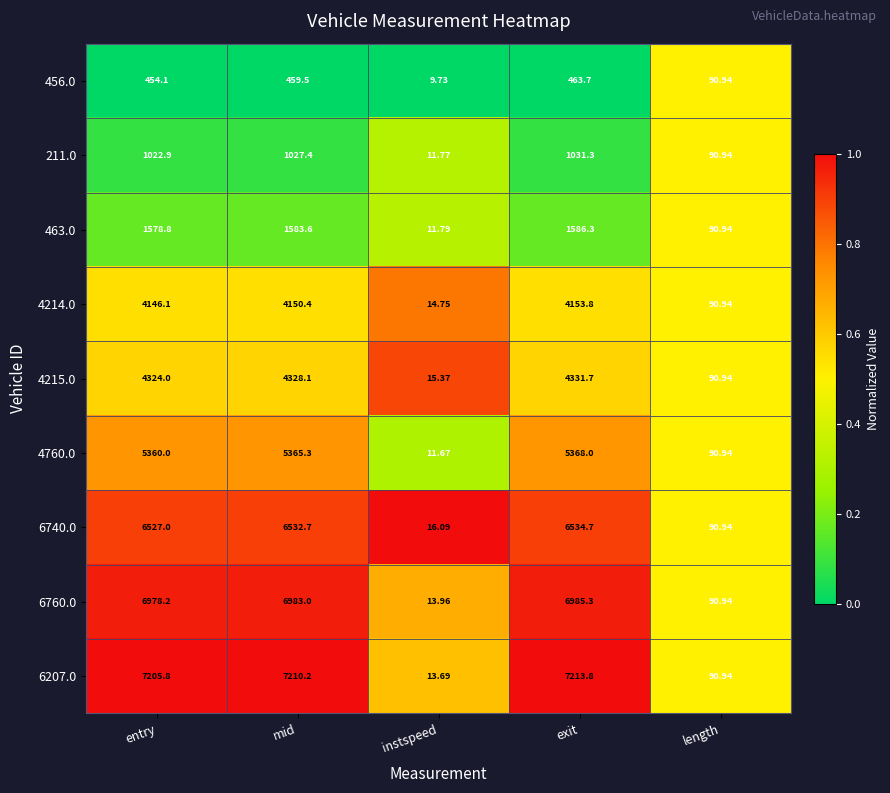

Where is 4214.0 nearest to the value 2084?

length